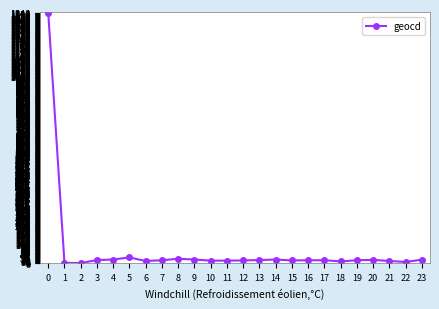

What is the average value?

70